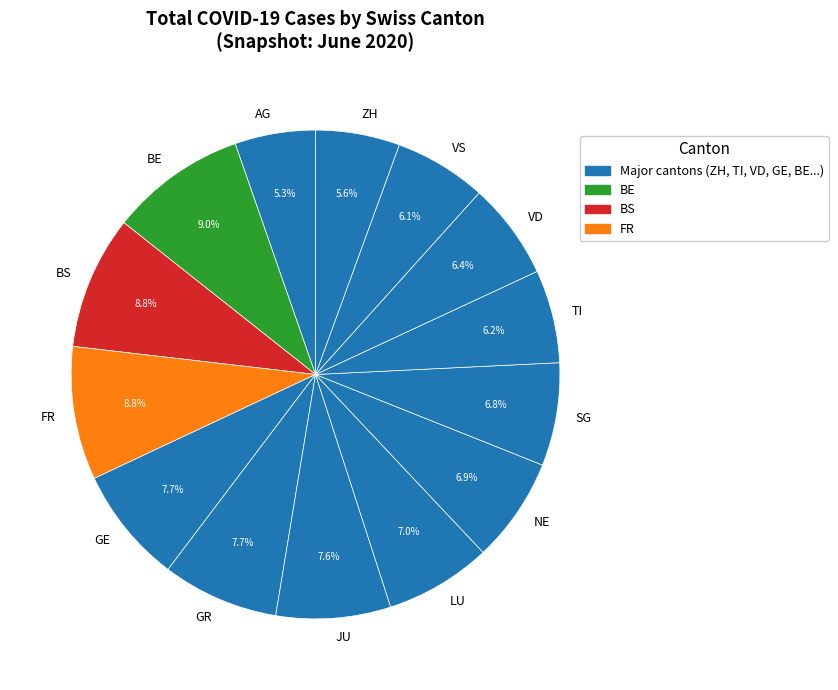

How many slices are in this pie chart?

14